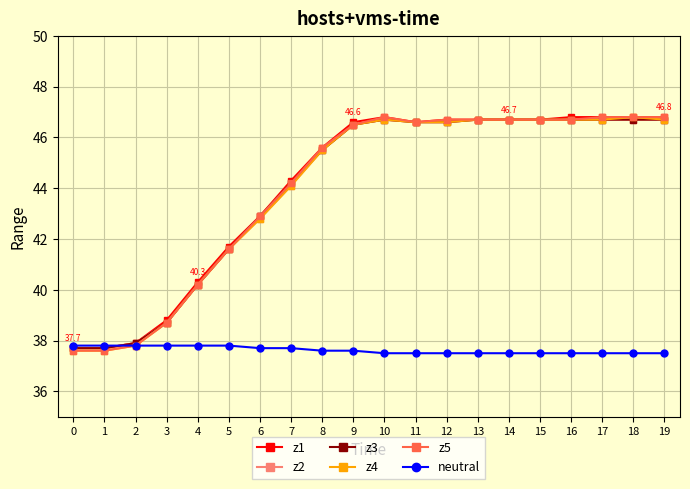

What is the smallest value displayed?

37.5